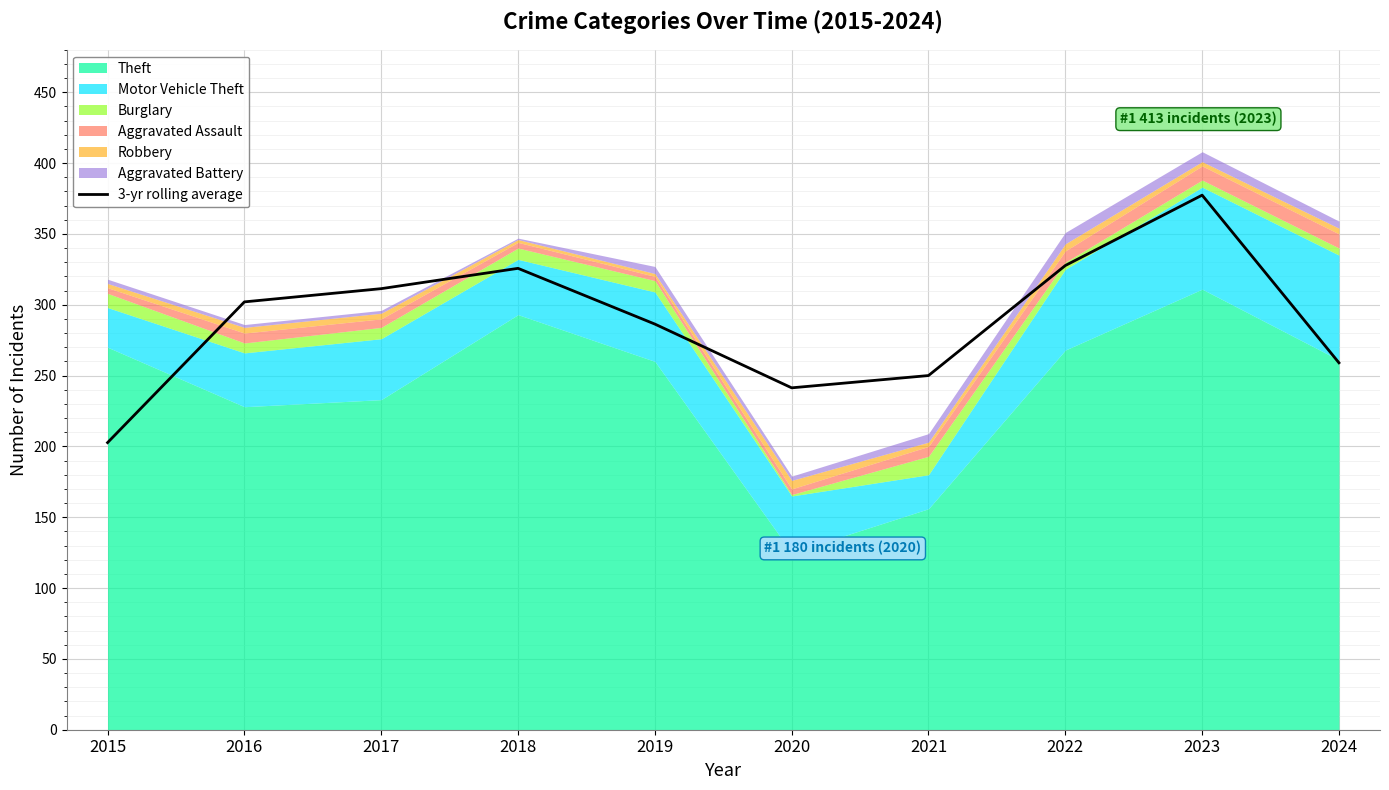

Rank the categories by value from highest to lowest.

2023, 2022, 2018, 2017, 2016, 2019, 2024, 2021, 2020, 2015